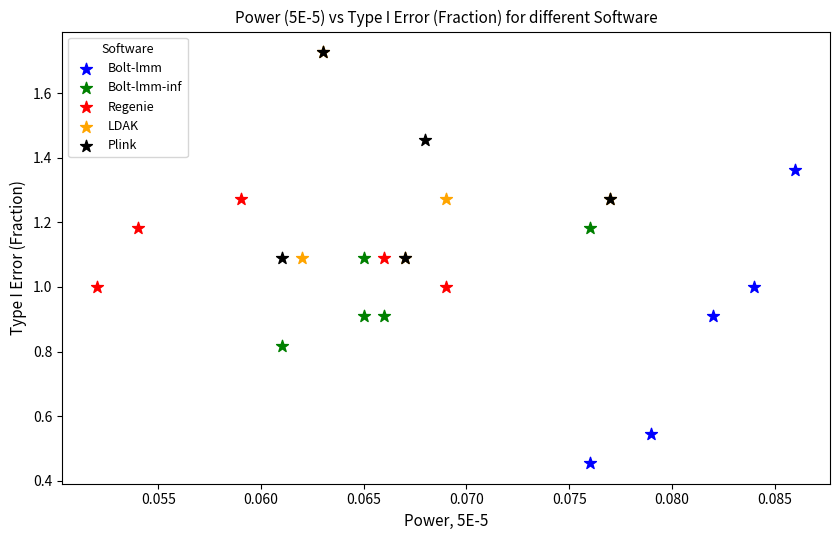

Which series contains the lowest Y value?

Bolt-lmm